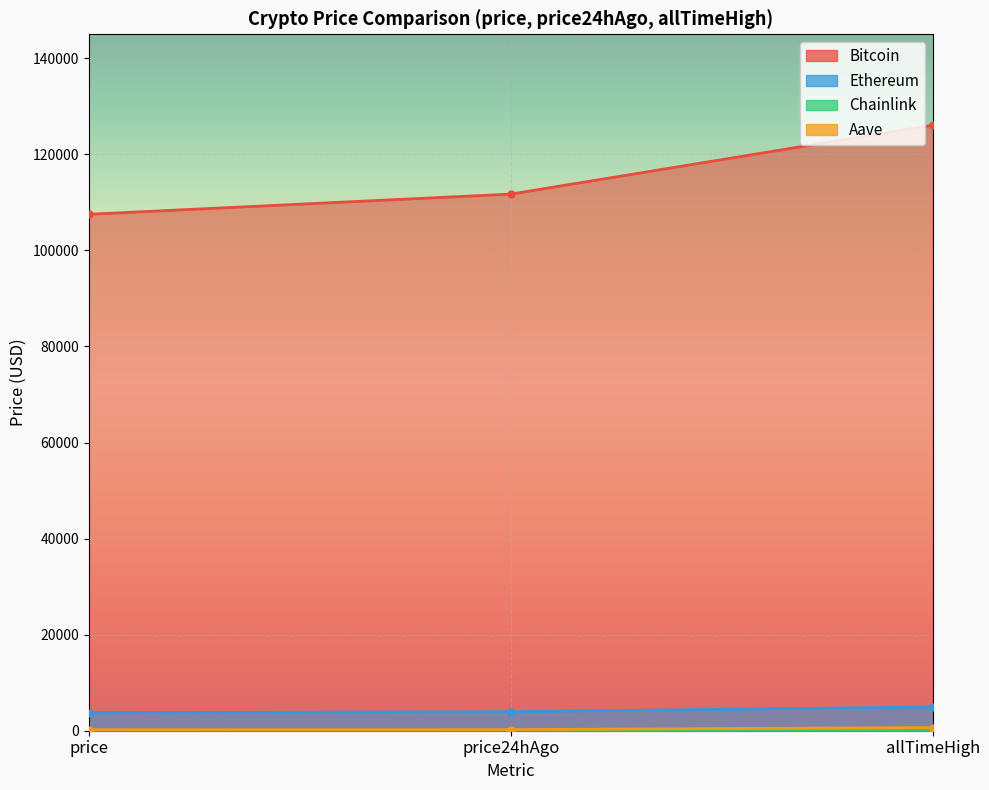

The value of Ethereum at price24hAgo is 6116.0. True or false?

False